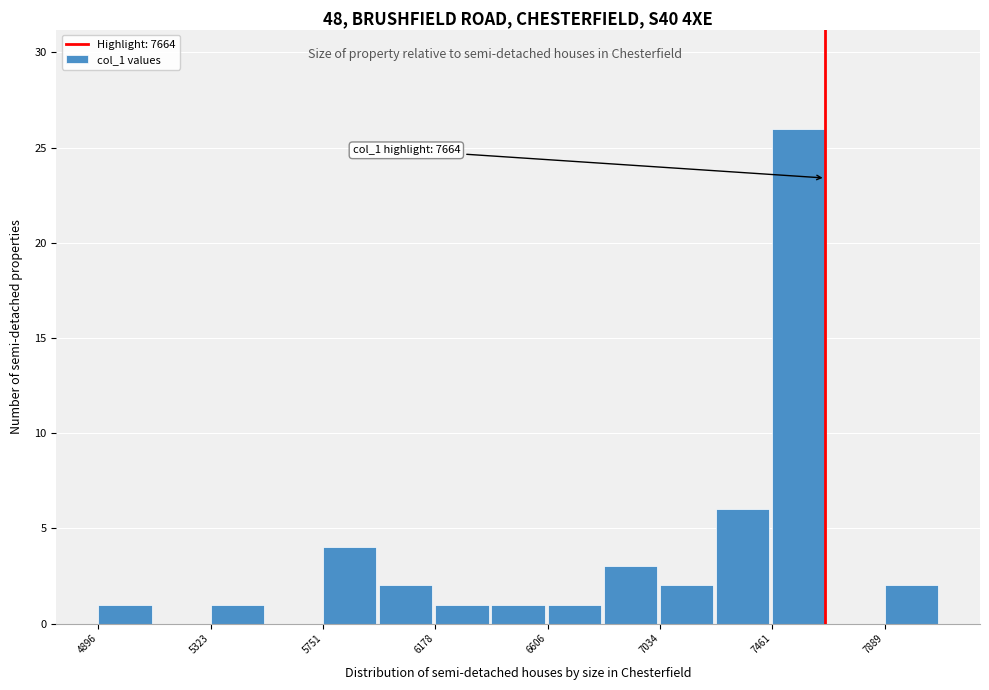

Over which range of the x-axis is the bar tallest?

7450 to 7700